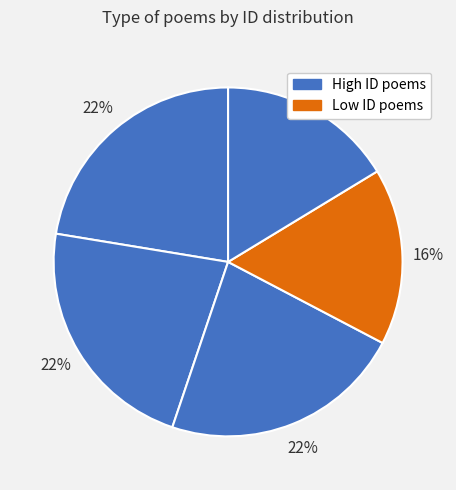

Is there any slice that represents more than half of the pie?

No